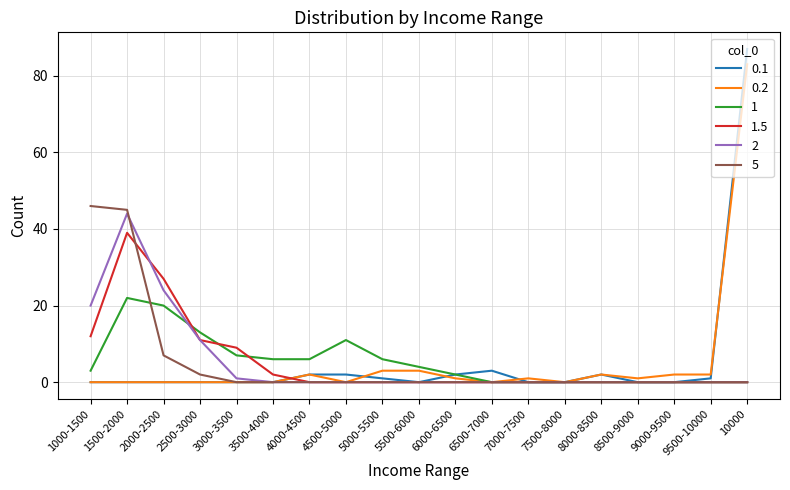

Between 3500-4000 and 9000-9500, which series saw the biggest shift?

1